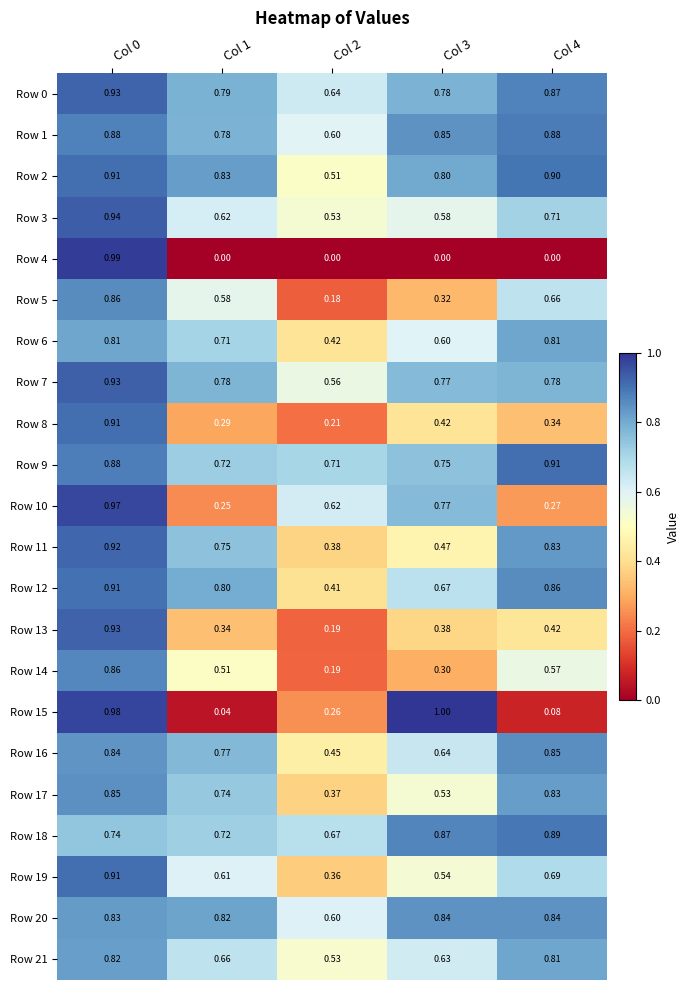

Is the value of Row 20 at Col 2 greater than the value of Row 6 at Col 2?

Yes